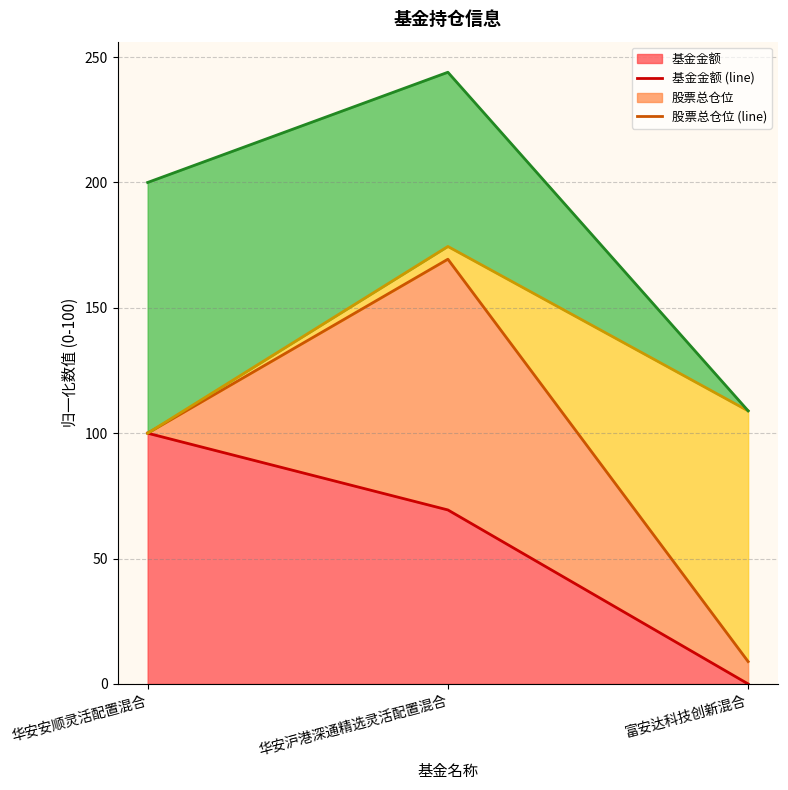

At which category is the sum across all series the highest?

华安沪港深通精选灵活配置混合